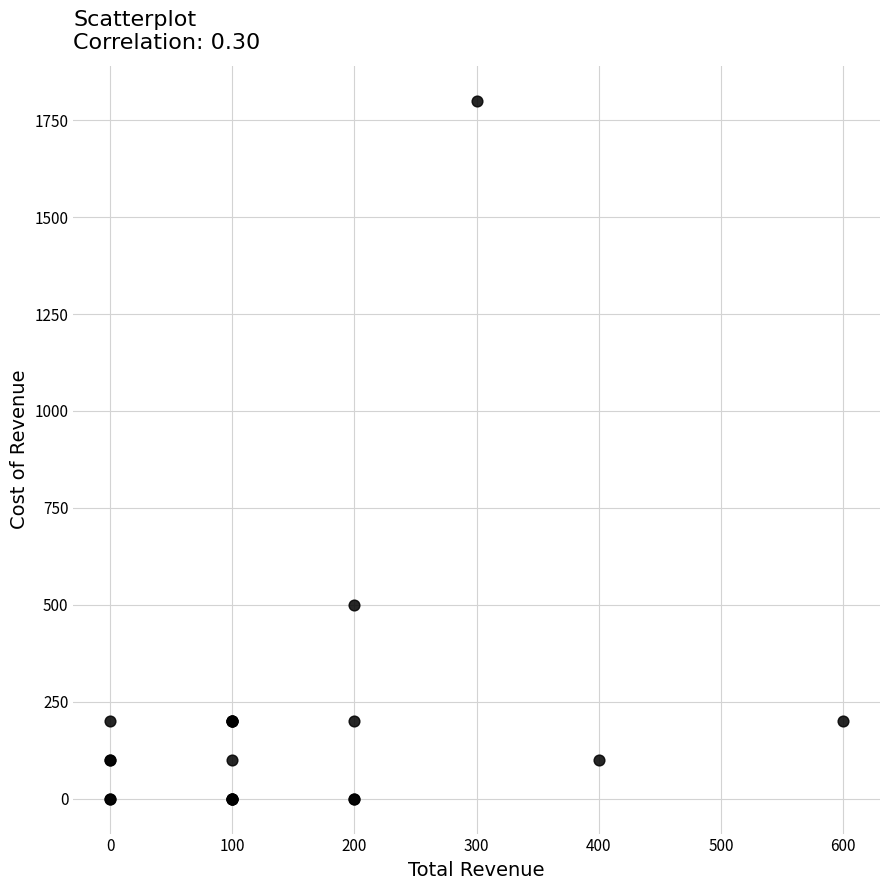

What Y value in the scatter plot is closest to 900?

500